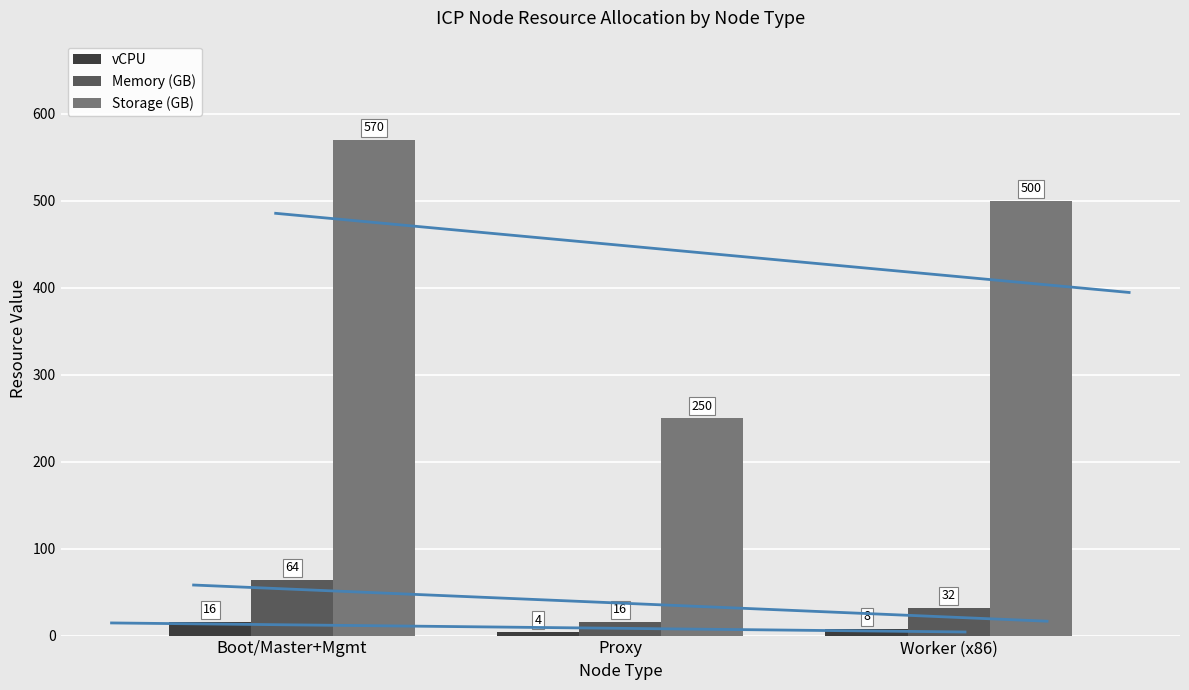

How many data points in vCPU are above 8?

1